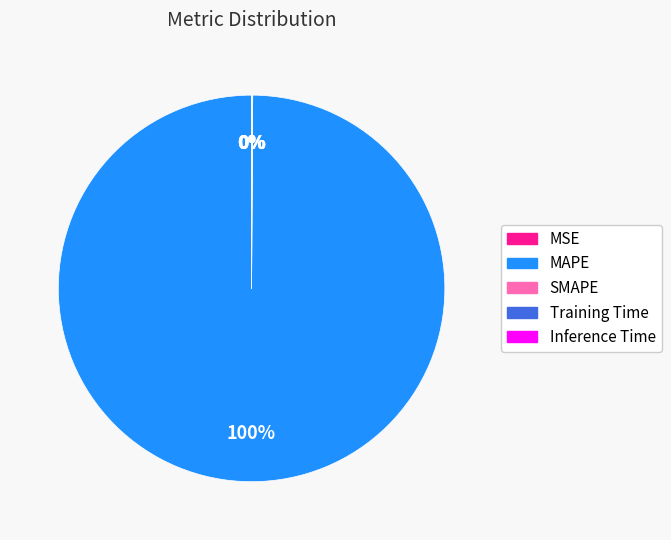

What is the largest slice in the pie chart?

MAPE